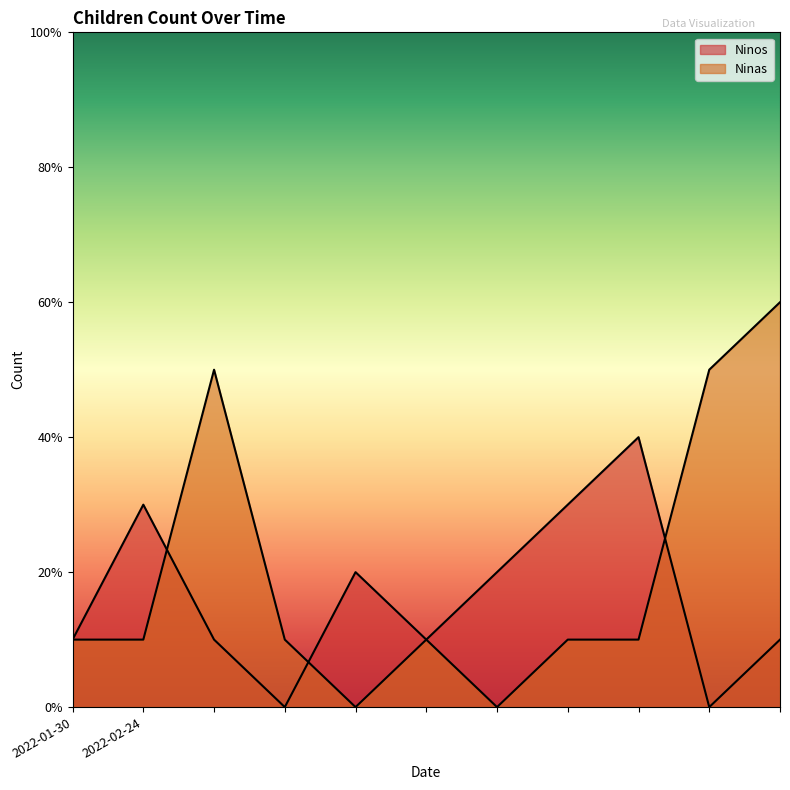

How many data points does each series have?

11